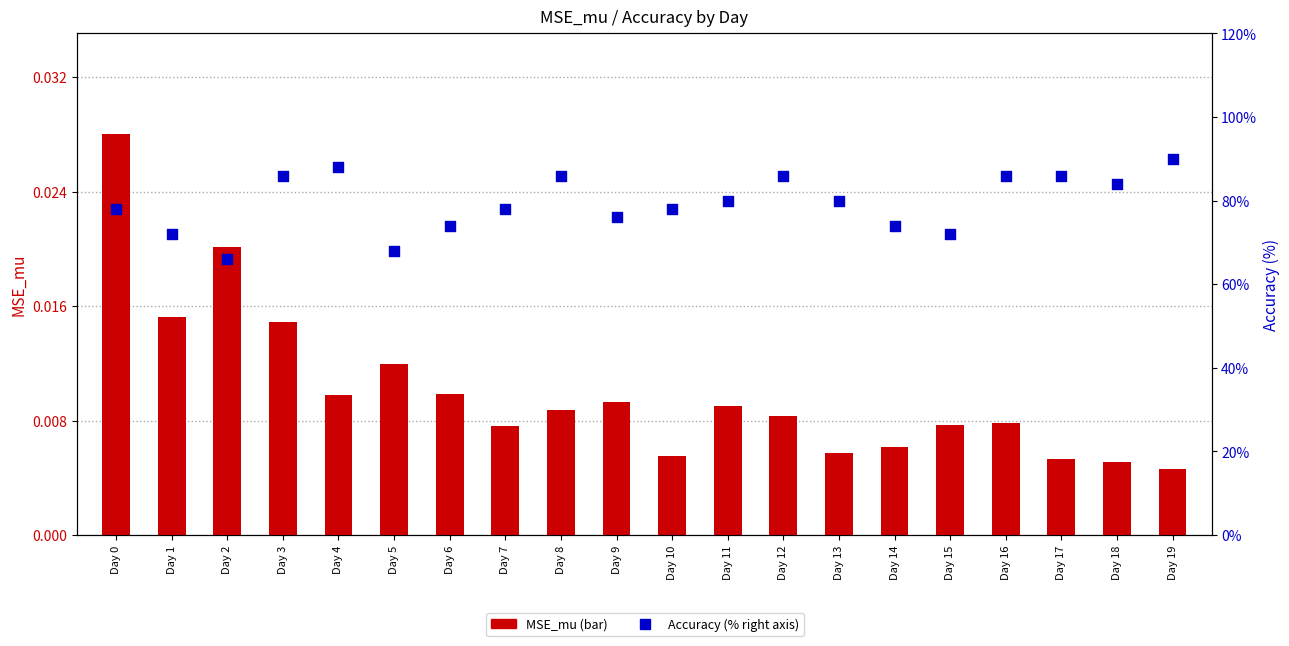

What are all the series names shown in the legend?

MSE_mu, Accuracy